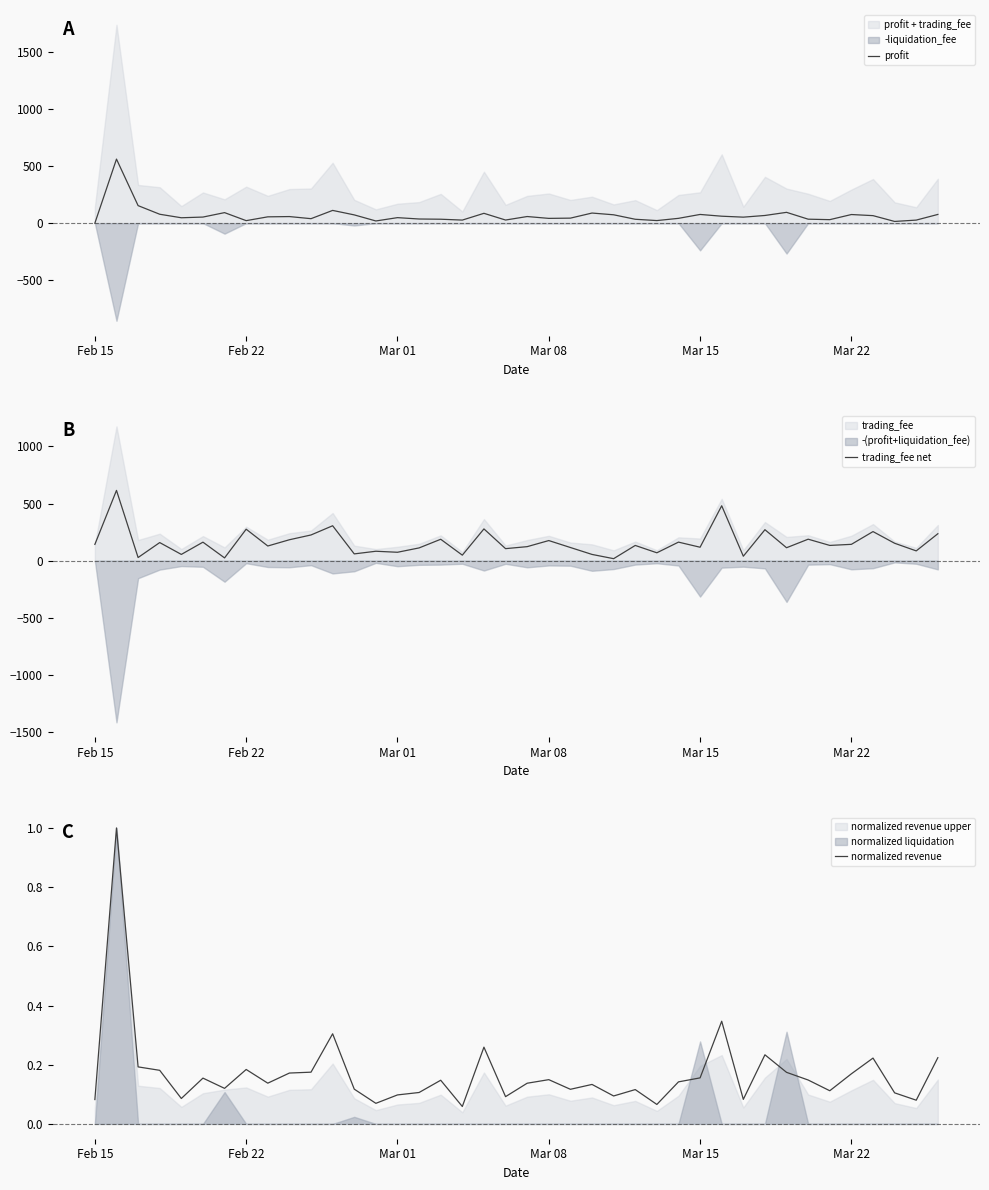

Read the normalized revenue value at Feb 22.

0.2